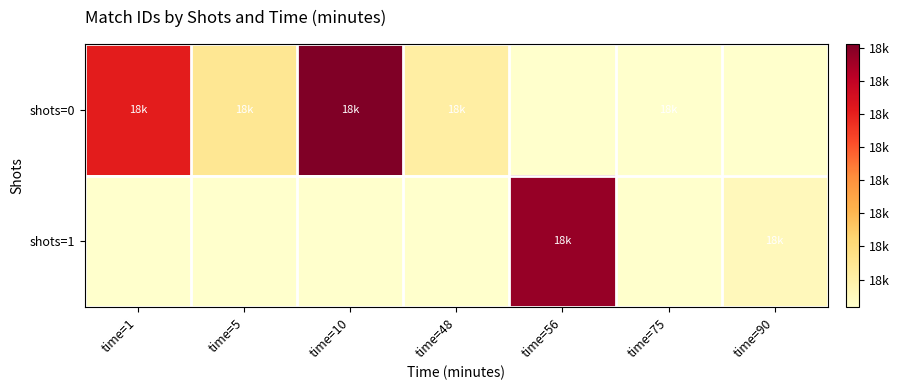

The value of shots=0 at time=10 is 10343.7. True or false?

False